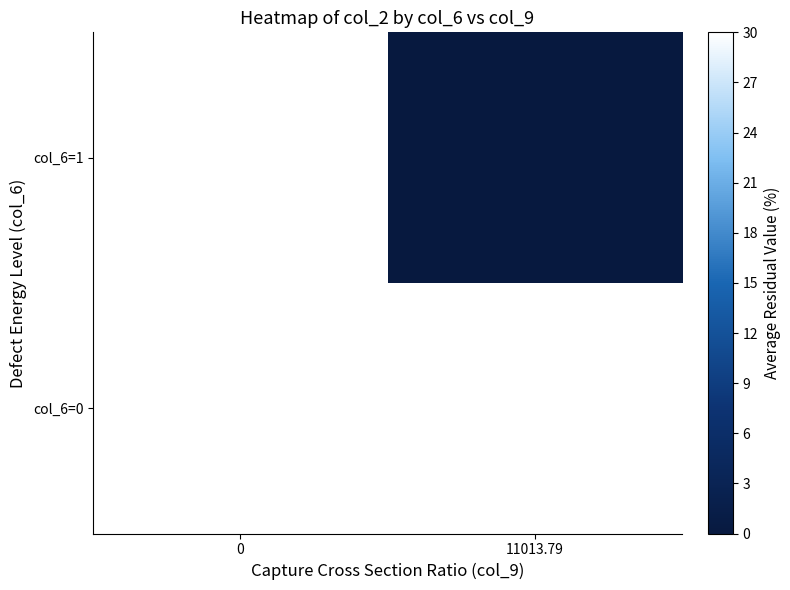

Reading left to right, what are all the values shown in this chart?

col_6=1: 0=3000.0	11013.79=0.0
col_6=0: 0=801.4	11013.79=792.6